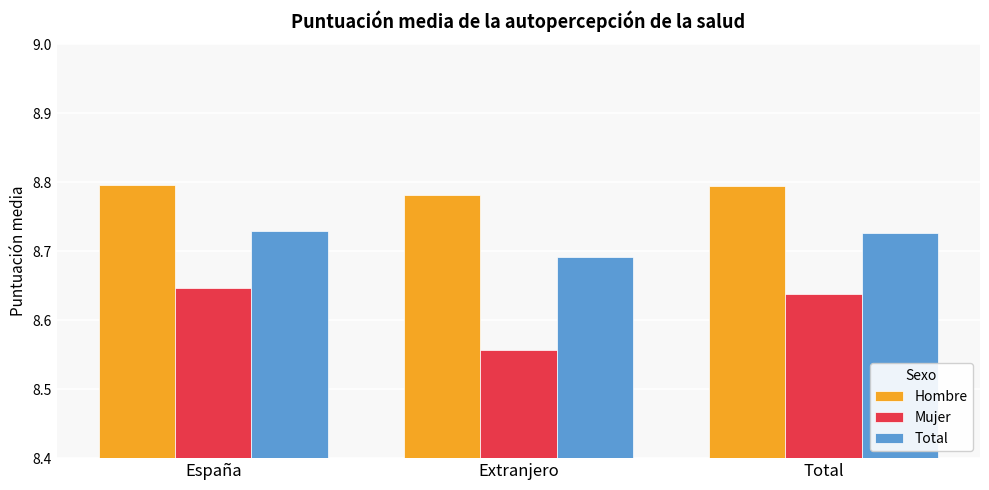

What is the total value across all series at Extranjero?

26.0